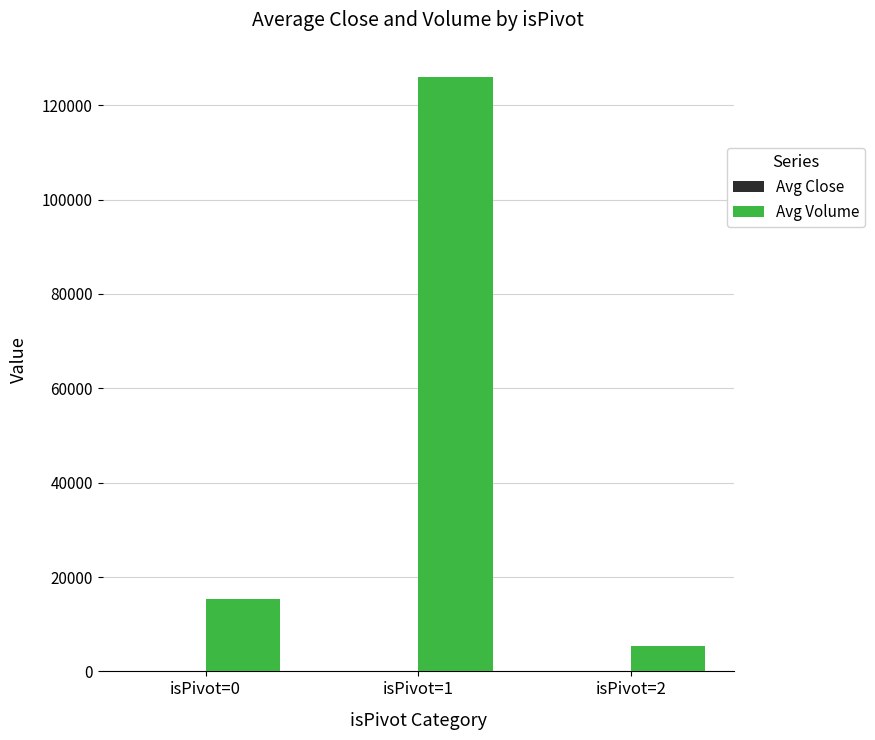

The value of Avg Volume at isPivot=0 is 15280.0. True or false?

True